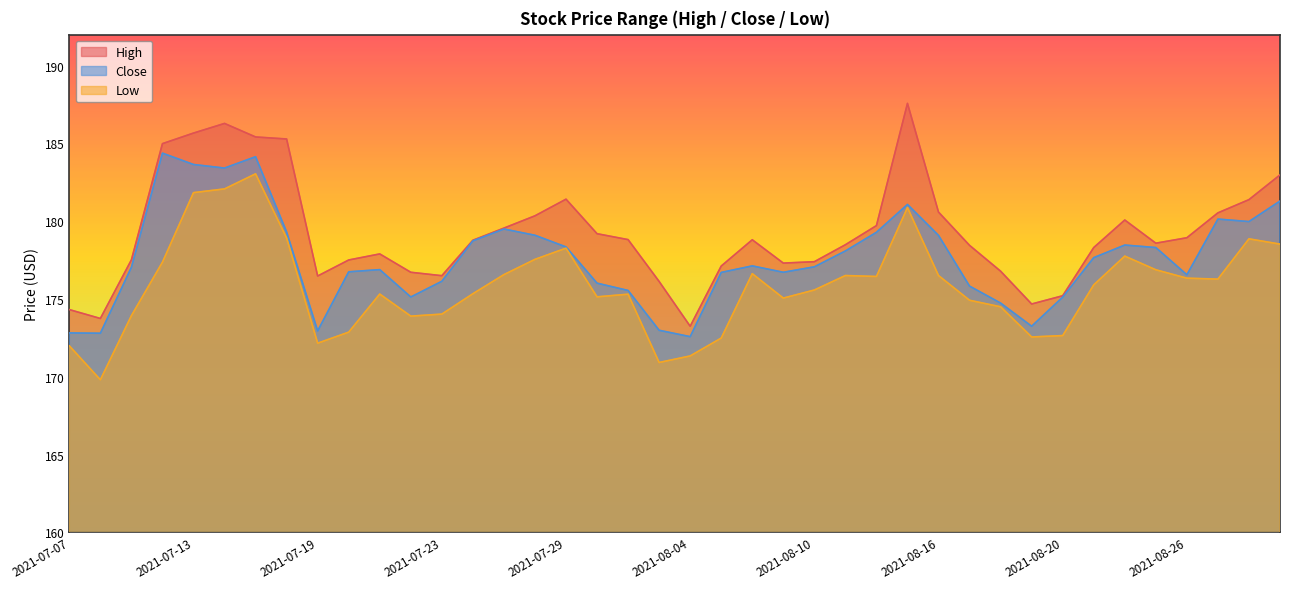

Which series has the widest spread of values?

High